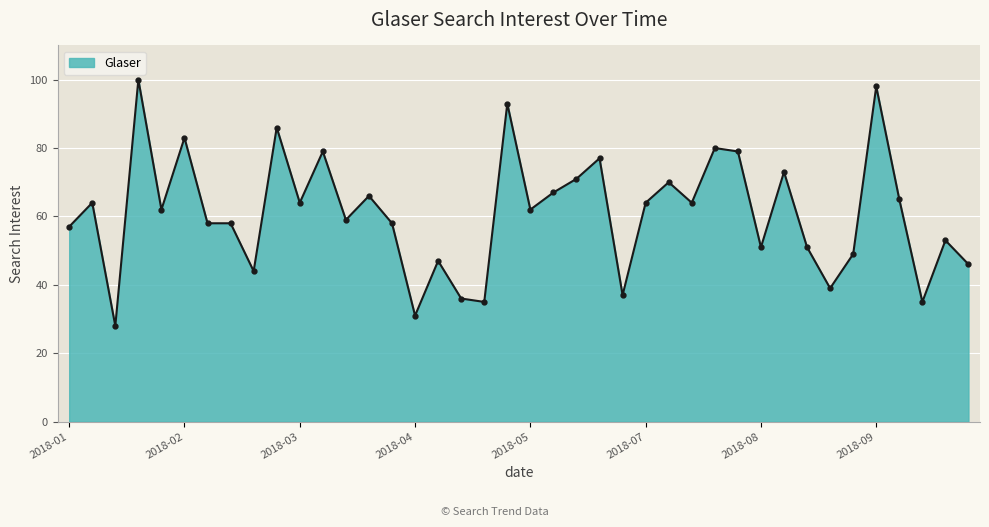

What is the difference between the maximum and minimum values?

72